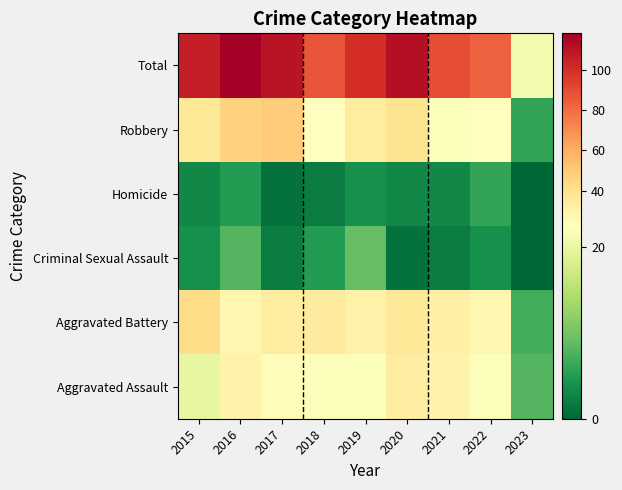

Count the number of data series in this chart.

6